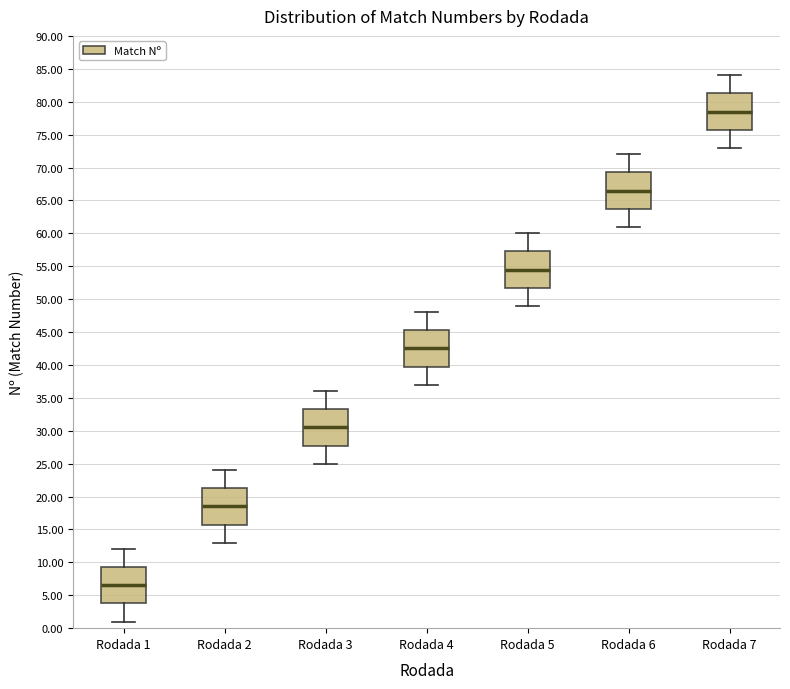

Which box has the highest median line?

Rodada 7